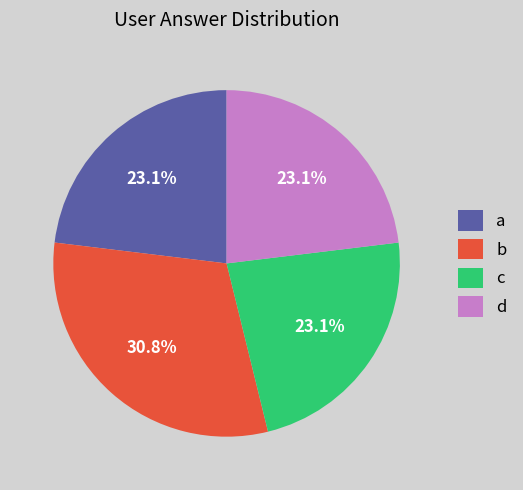

Is c the majority of the pie?

No